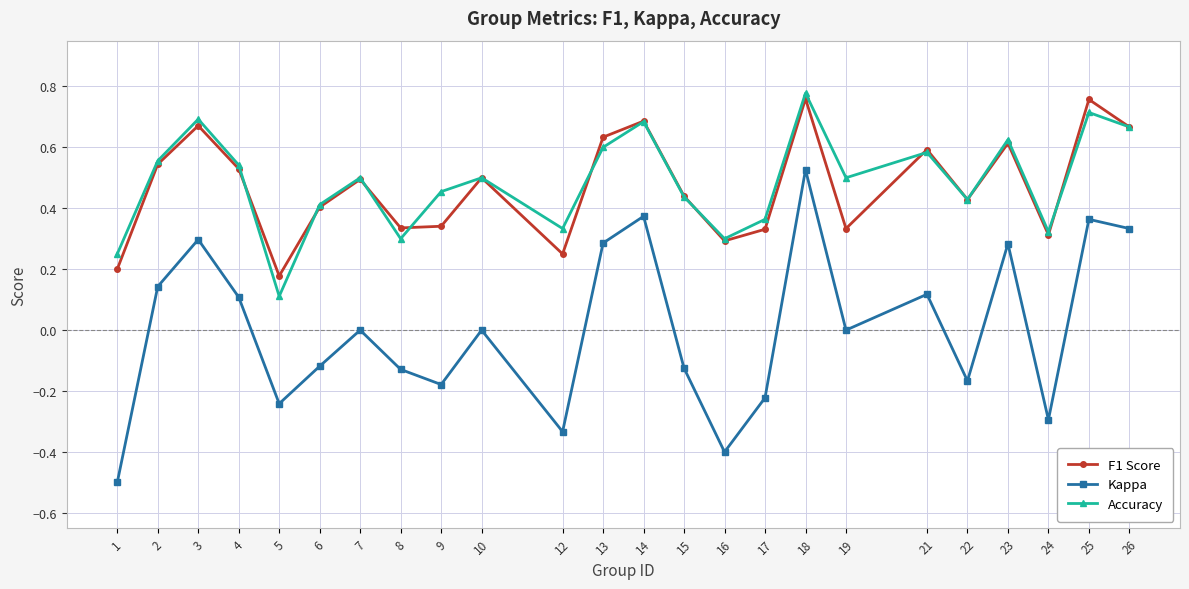

The value of Kappa at 12 is -0.5. True or false?

False